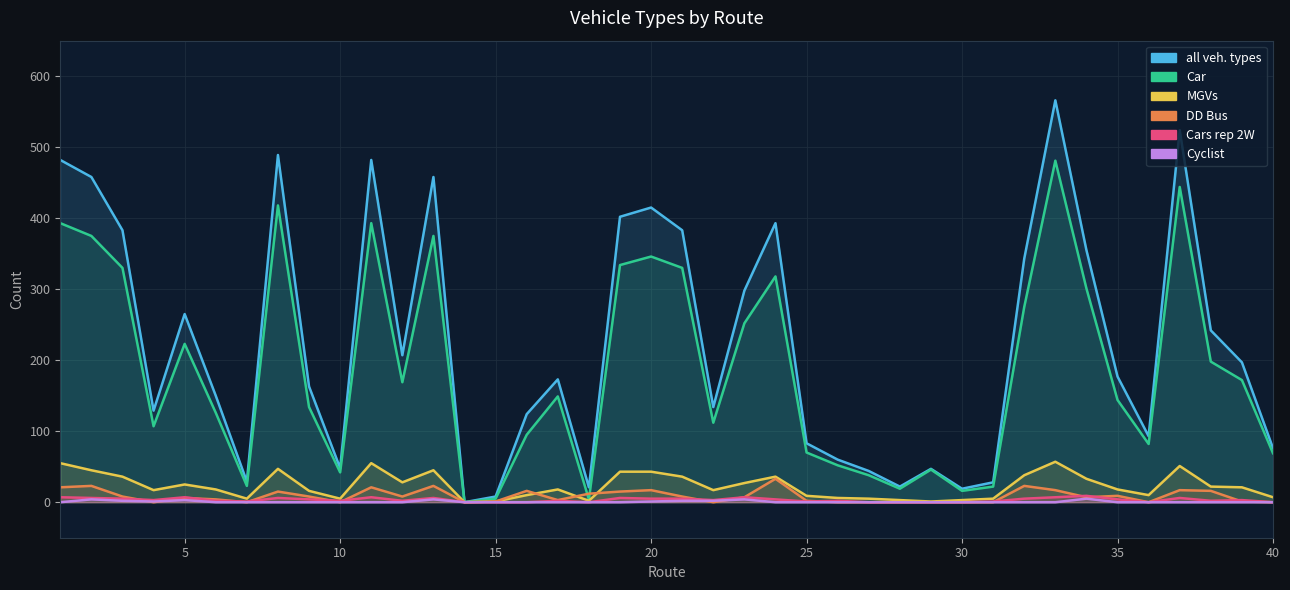

How many positive values does the DD Bus series have?

27